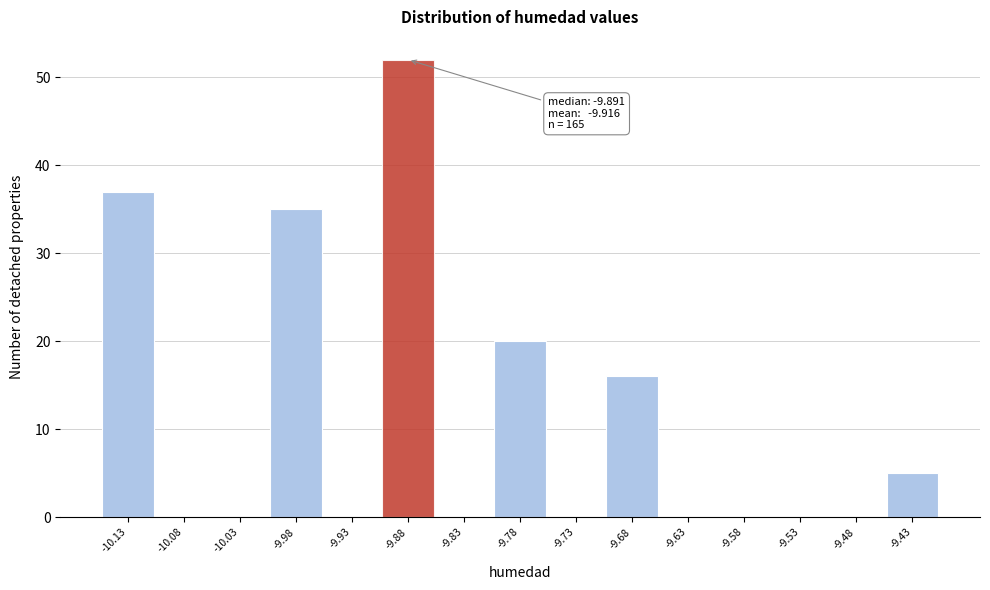

Over which range of the x-axis is the bar tallest?

-9.91 to -9.86